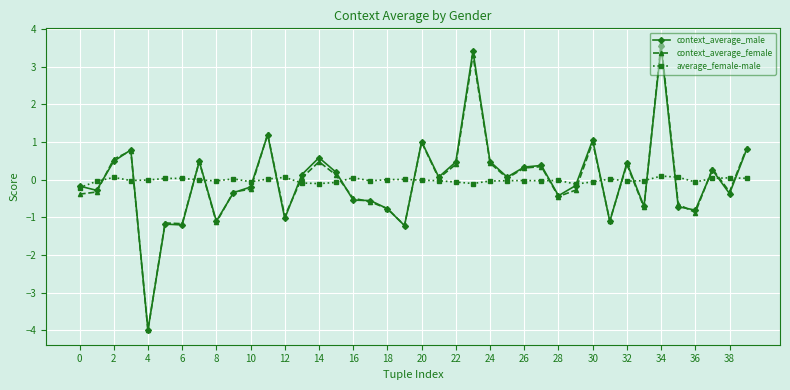

True or false: context_average_male has more than 1 points higher than both neighbors.

True